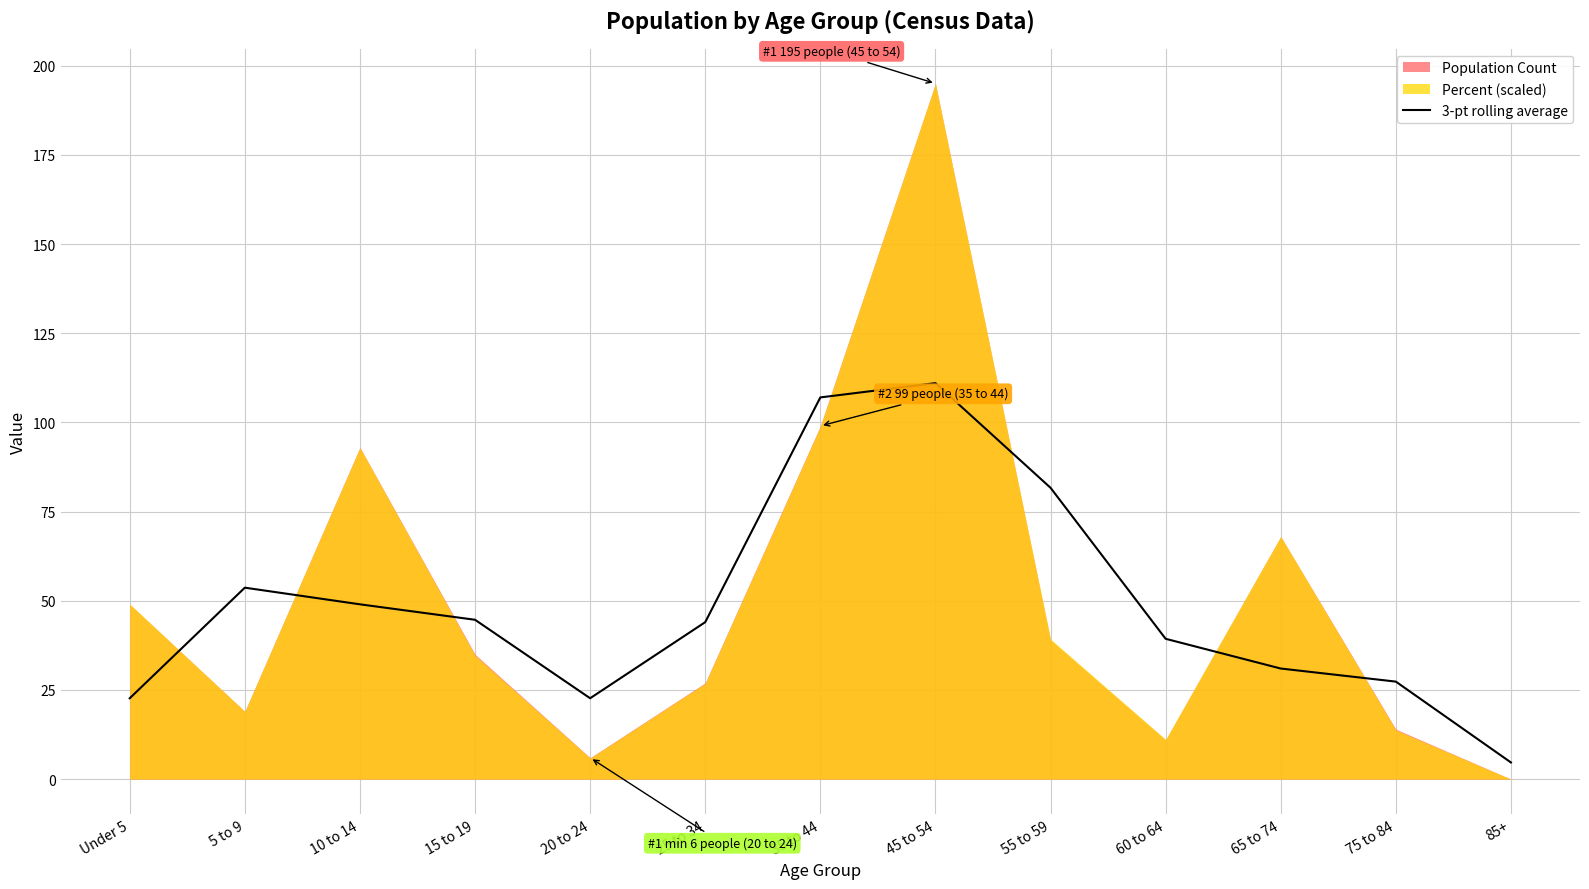

The value of 3-pt rolling average at 75 to 84 is 27.3. True or false?

True